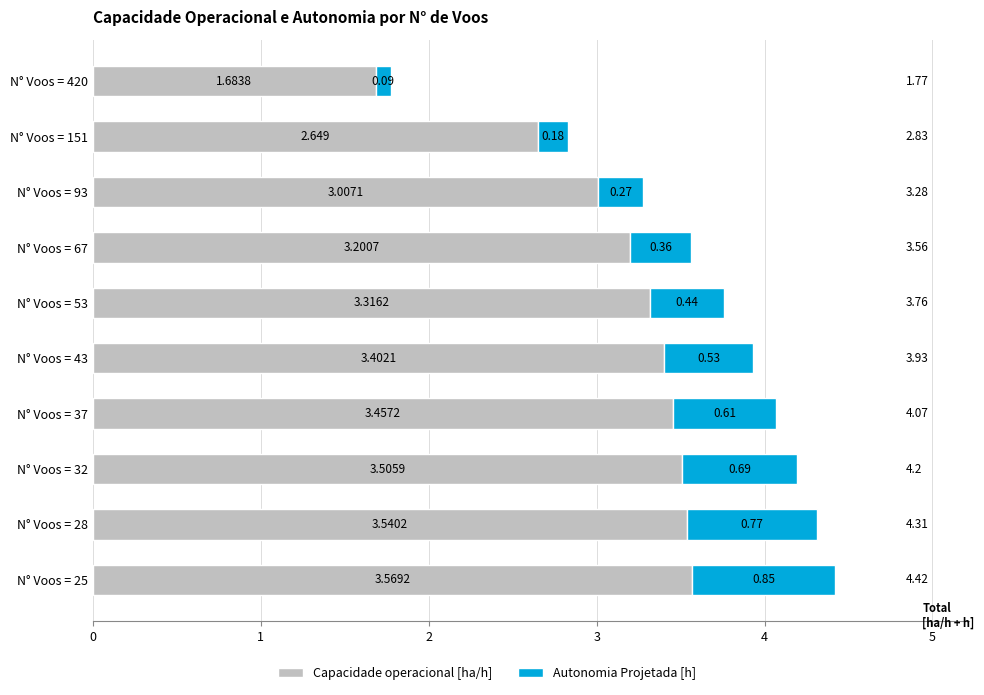

What are all the series names shown in the legend?

Capacidade operacional [ha/h], Autonomia Projetada [h]